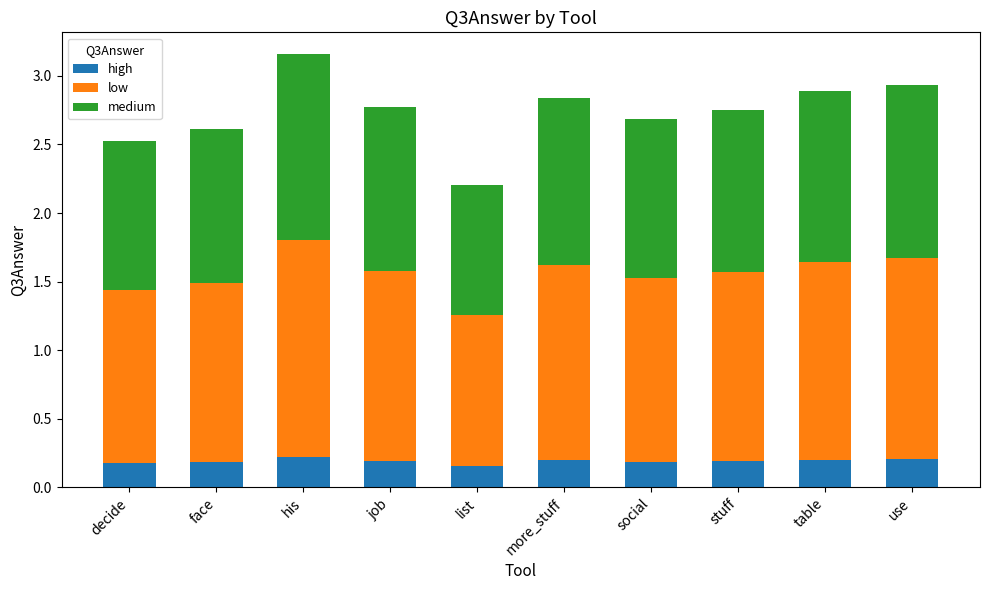

List the series in order of their peak value, highest first.

low, medium, high